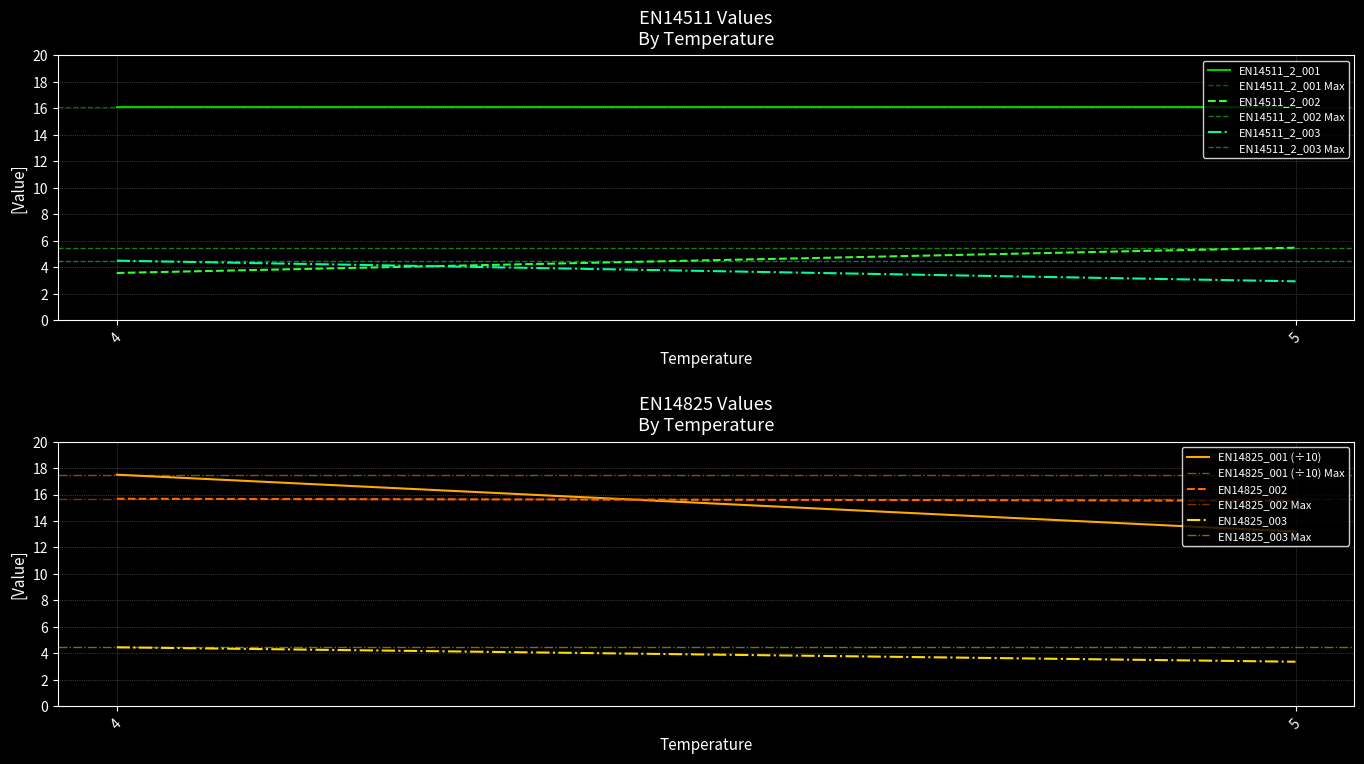

What is the sum of all EN14825_003 values?

7.8